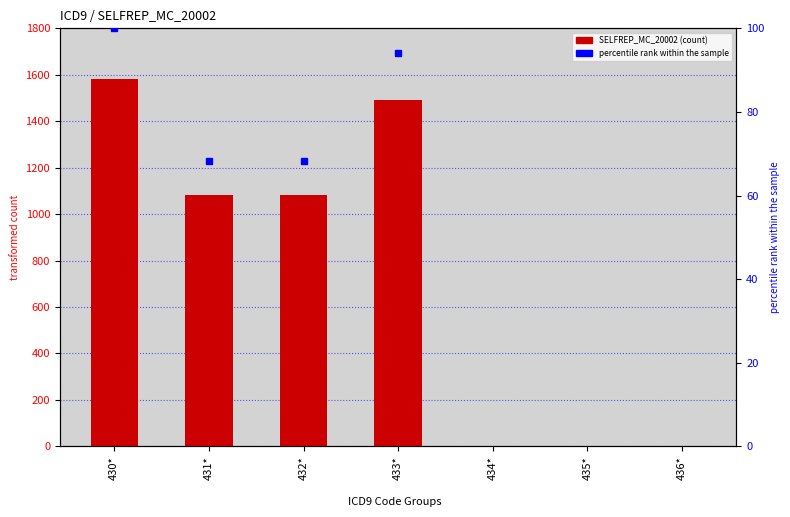

Reading right to left, transcribe all the data shown in this chart.

436*=0	435*=0	434*=0	433*=1491	432*=1082	431*=1081	430*=1583